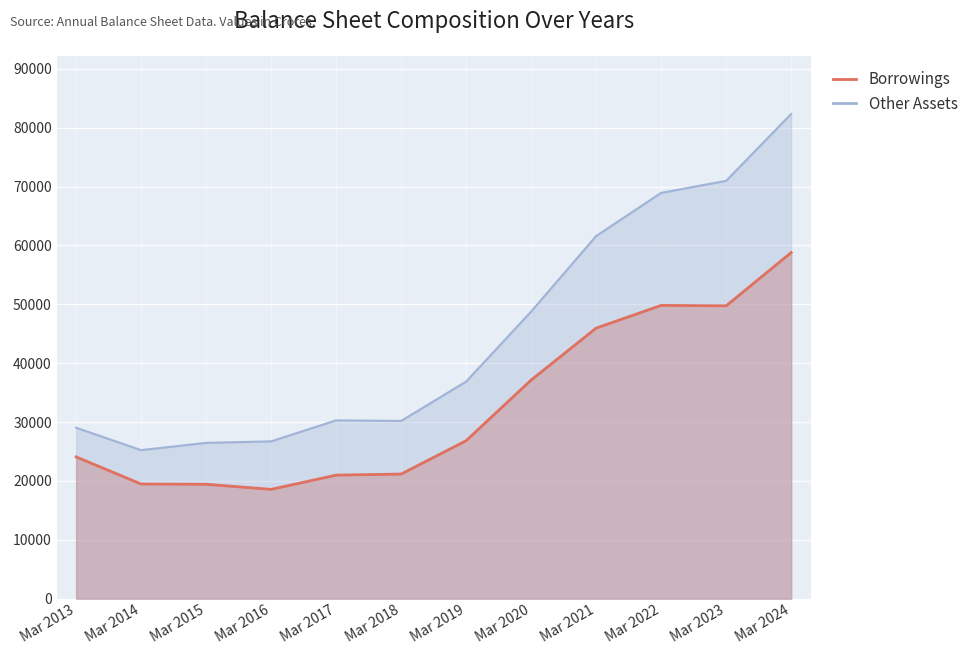

What is the value of the Other Assets point at the 11th from the left?

70964